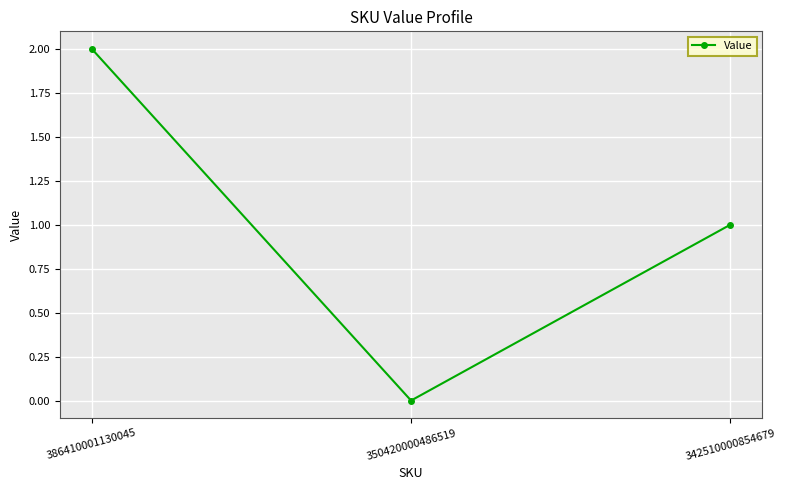

What is the difference between the values at 386410001130045 and 350420000486519?

2